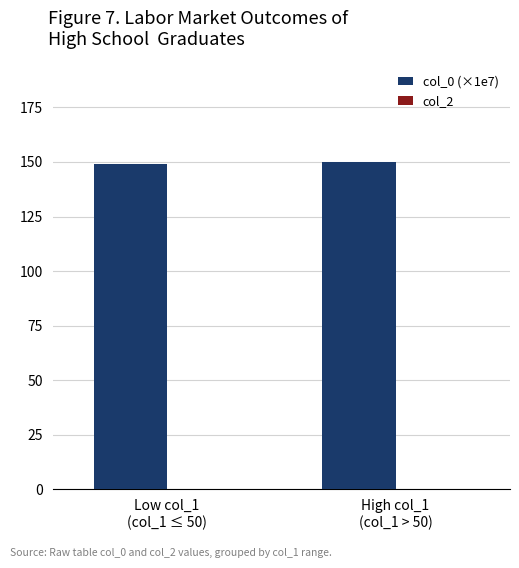

What is the value of the 2nd bar from the left?

149.8